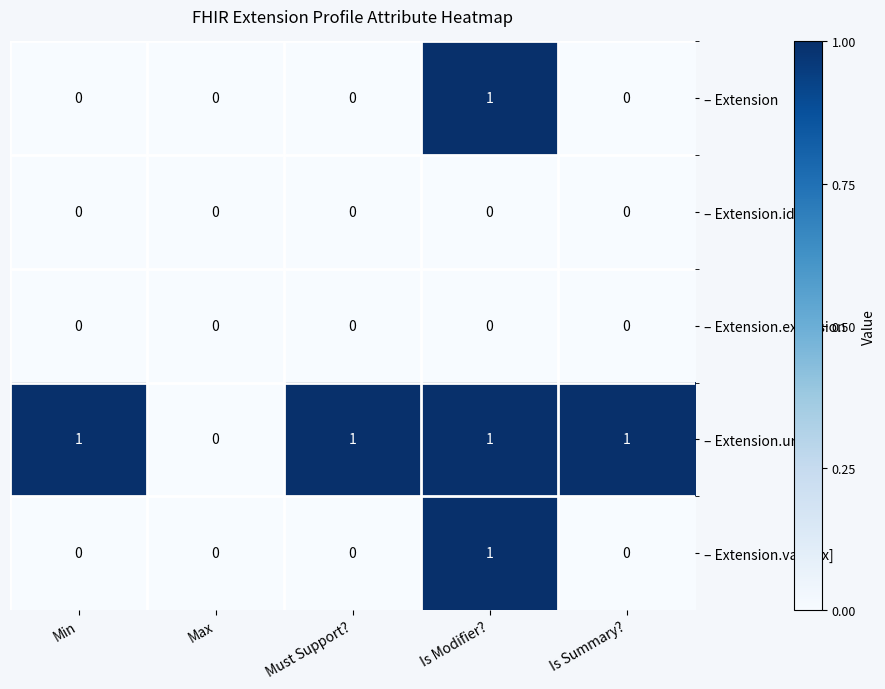

Which series changed the most between Max and Must Support??

– Extension.url